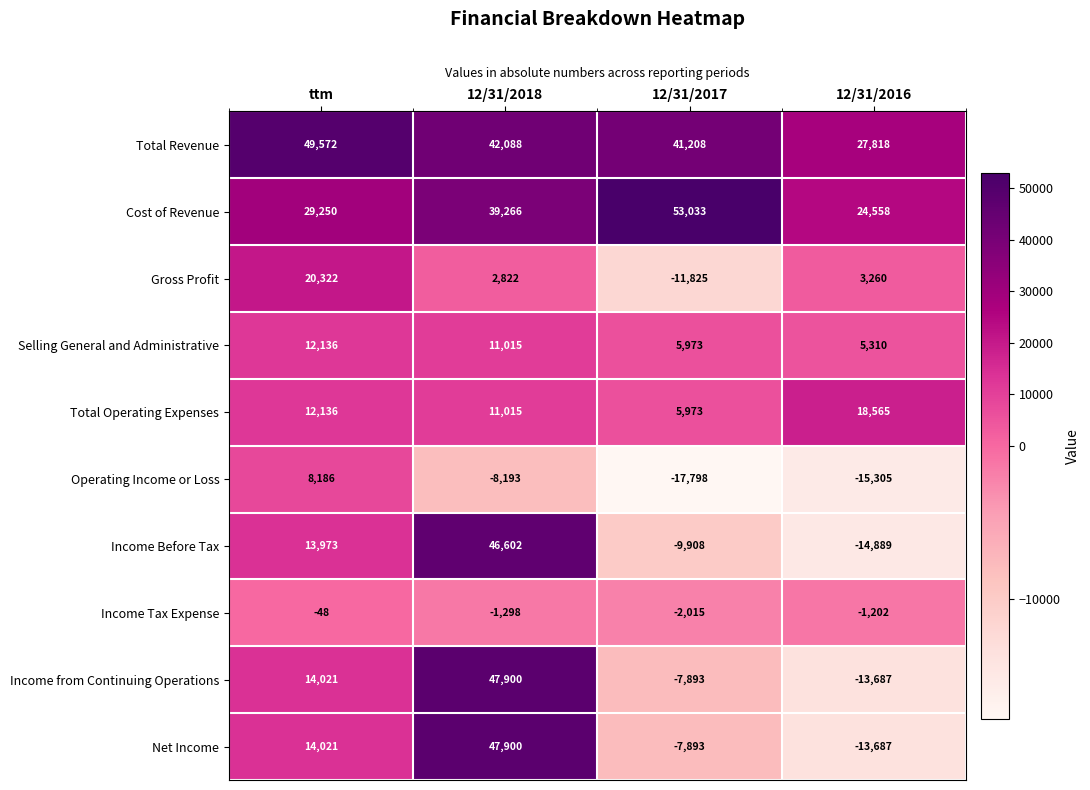

The value of Selling General and Administrative at 12/31/2018 is 11015. True or false?

True